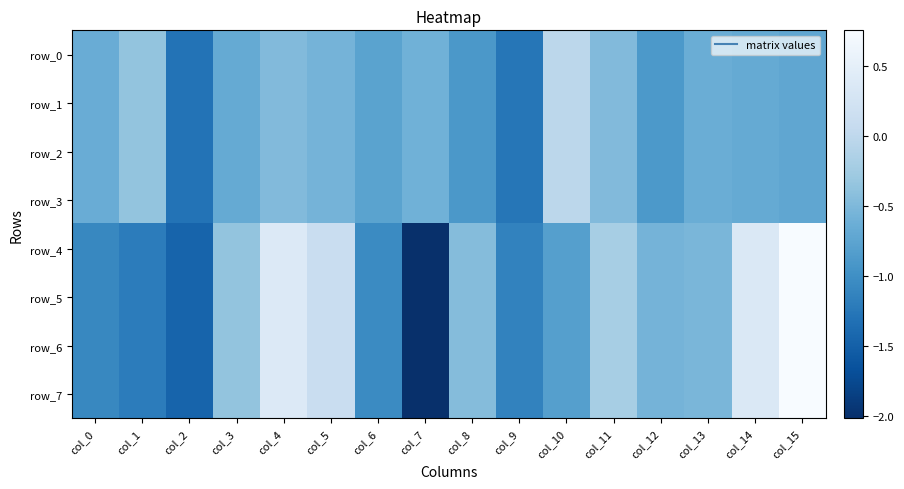

Where is row_3 nearest to the value 0?

col_10